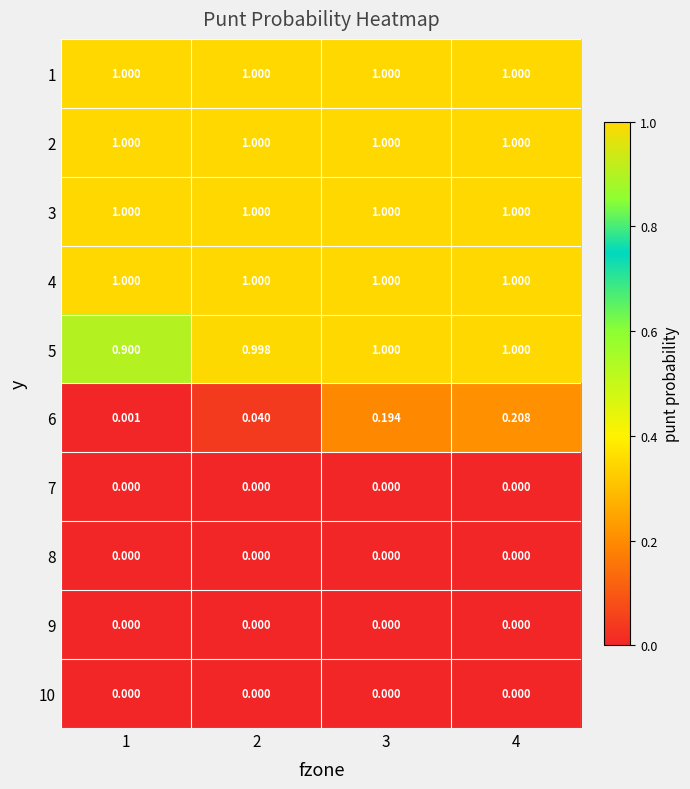

Which label corresponds to the smallest value in the chart?

1